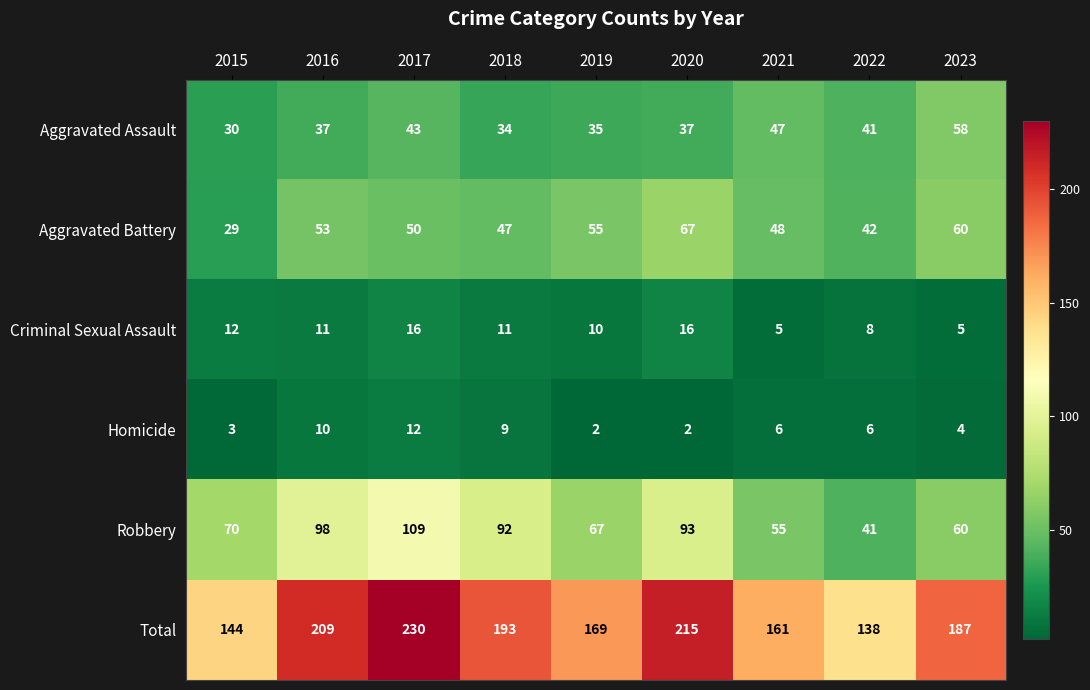

What is the difference between the second highest and second lowest values in the Total series?

71